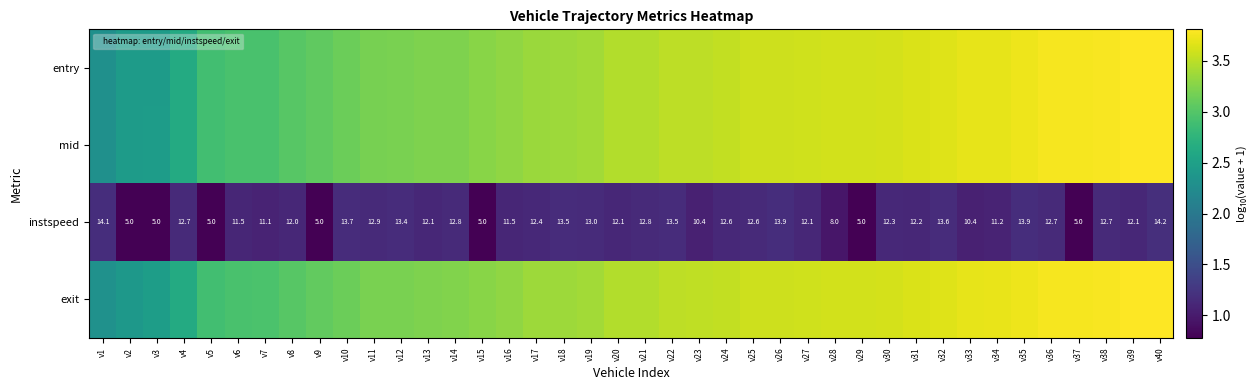

How many values in the instspeed series are below 12?

14